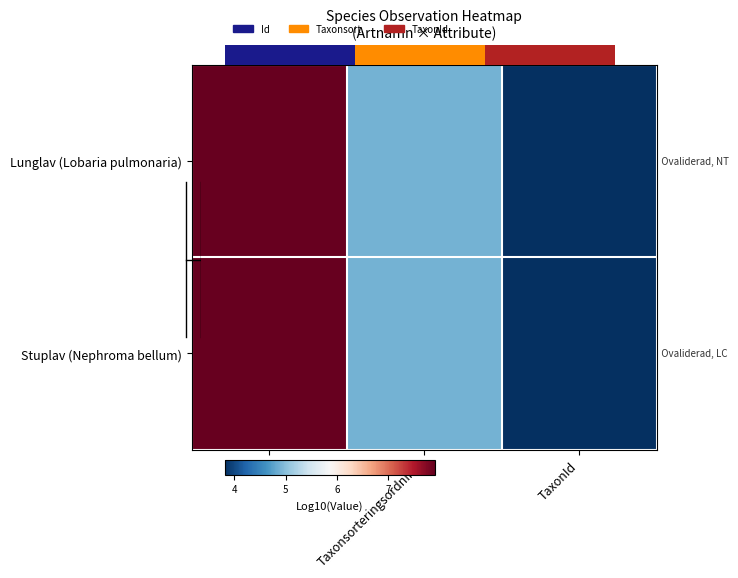

True or false: Lunglav (Lobaria pulmonaria) has a value of 2.5 at Taxonsorteringsordning.

False